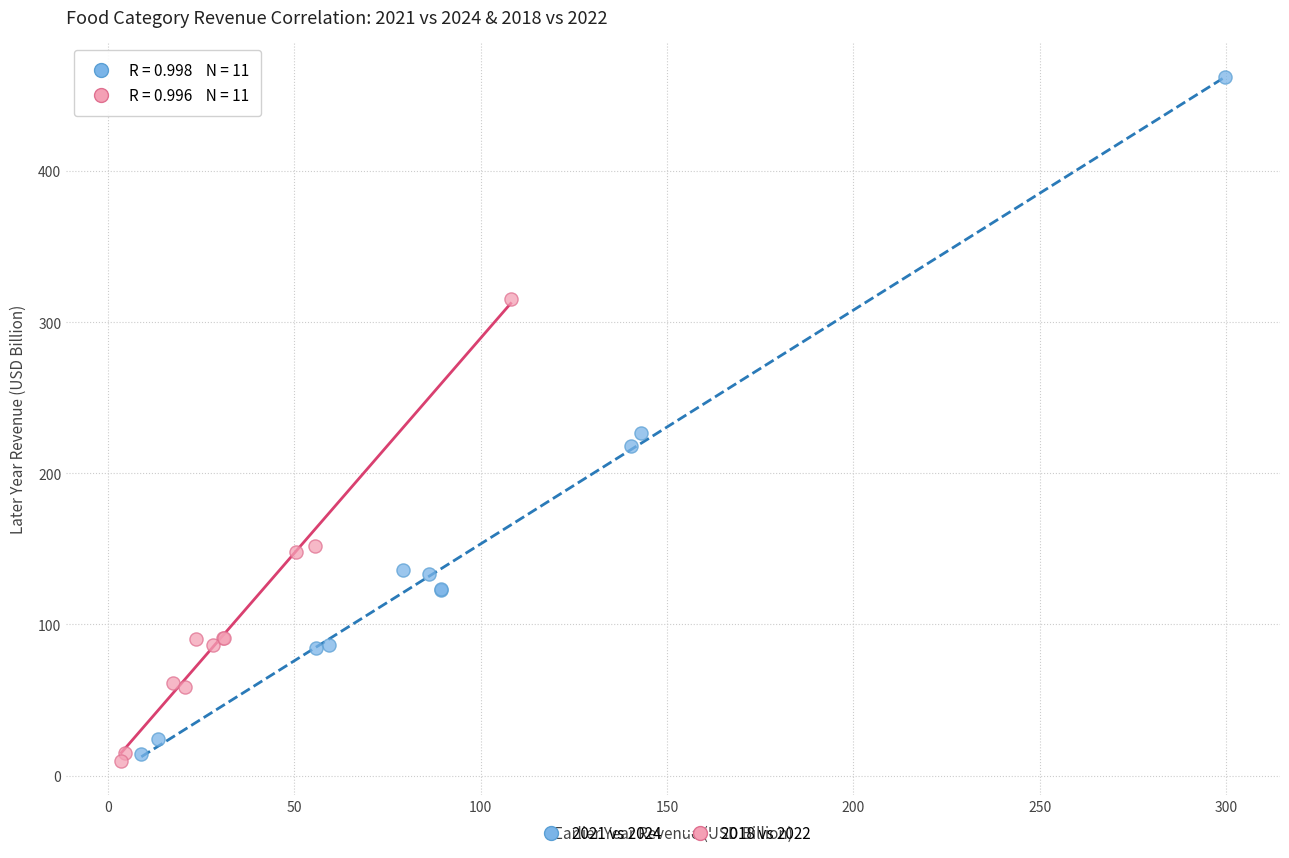

What are all the series names shown in the legend?

2021 vs 2024, 2018 vs 2022